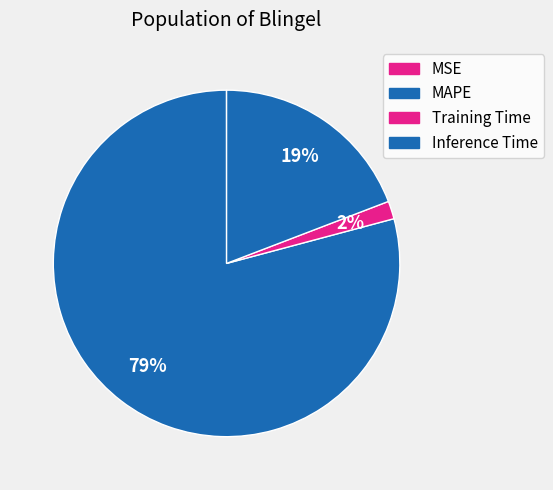

What is the ratio of the value at Inference Time to the value at MAPE?

0.2